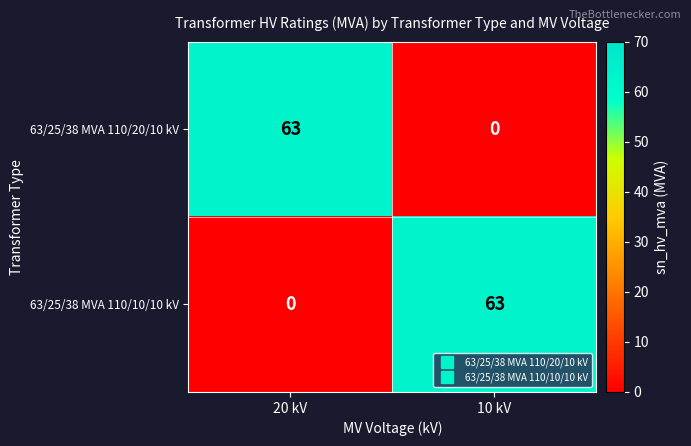

What value does the 63/25/38 MVA 110/10/10 kV series have at 10 kV, to the nearest 5?

65